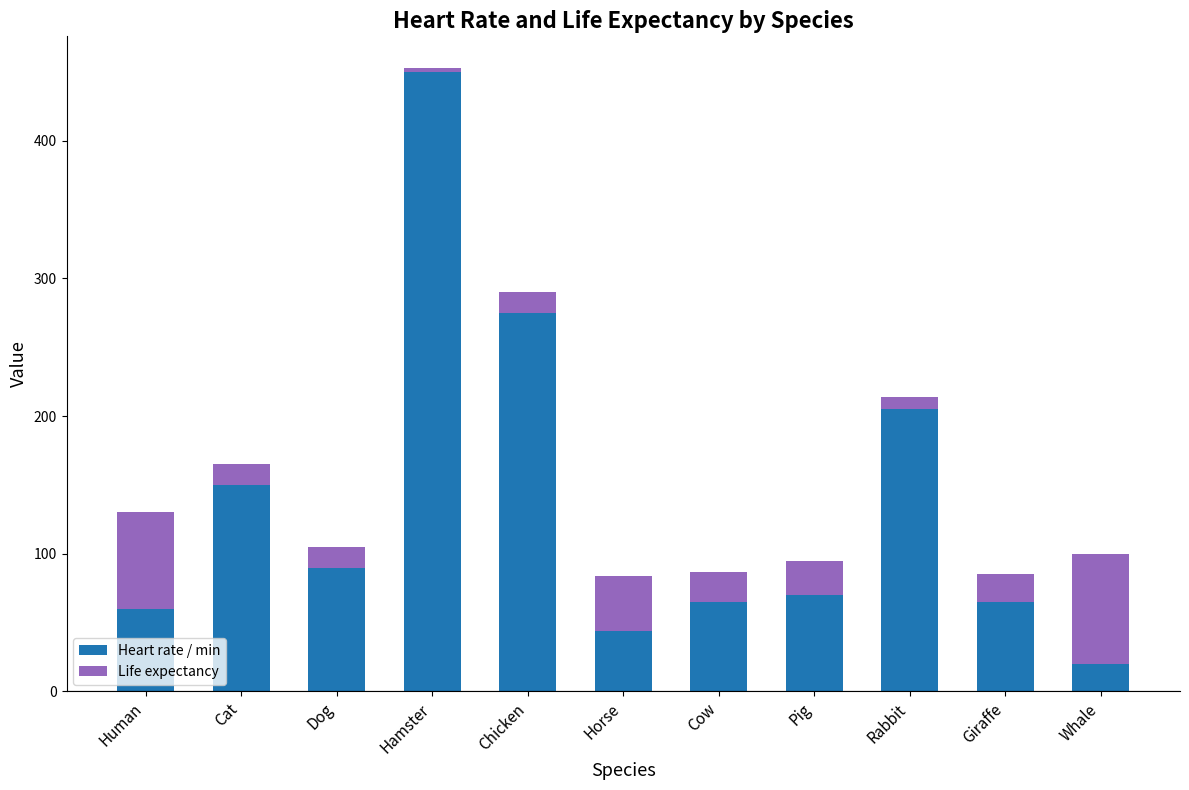

Which category has the highest value in the Heart rate / min series?

Hamster